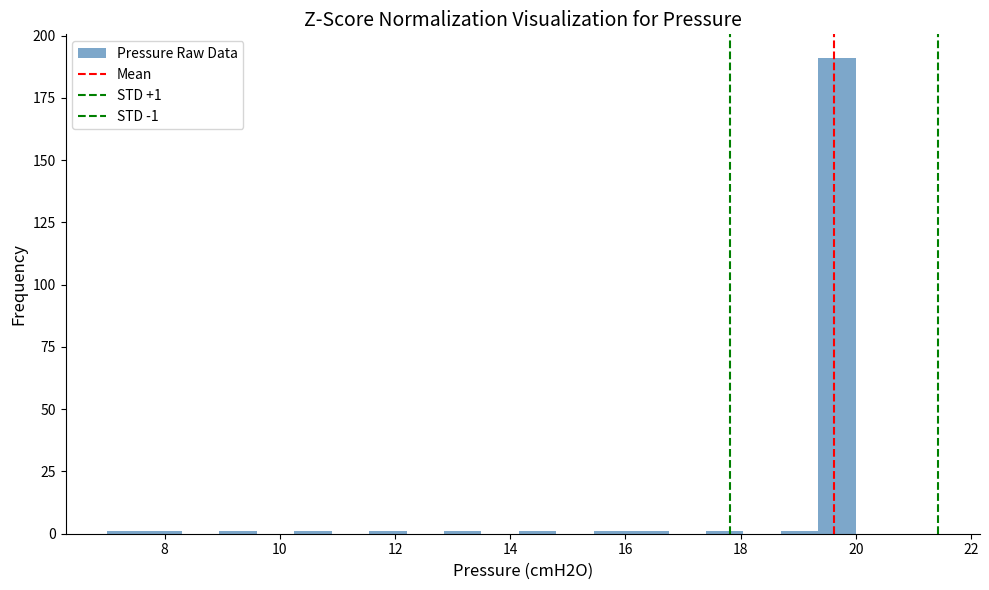

Around what value on the x-axis is the tallest bar? Give the approximate position of its centre, as read against the axis.

19.6